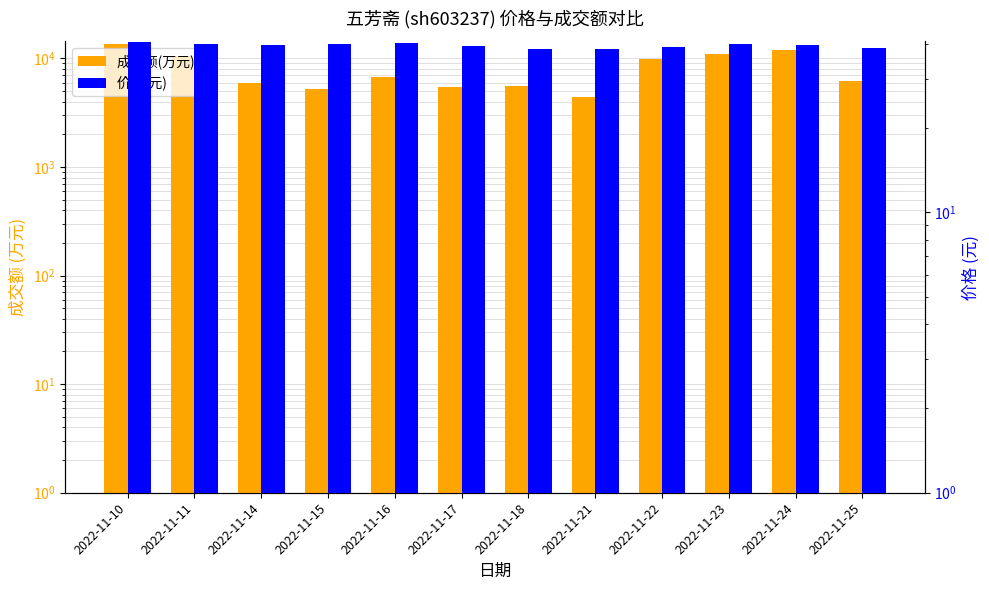

How many categories are shown in the chart?

12